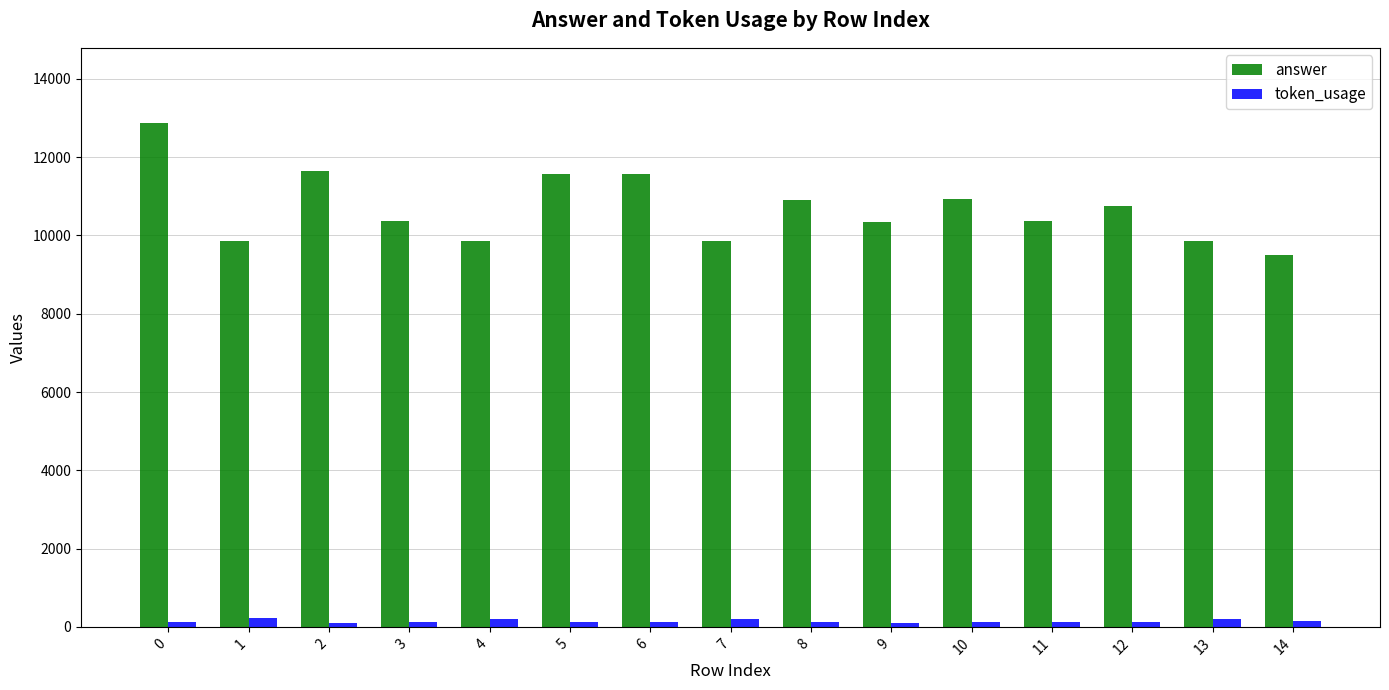

What is the difference between the maximum and minimum values in the token_usage series?

132.0